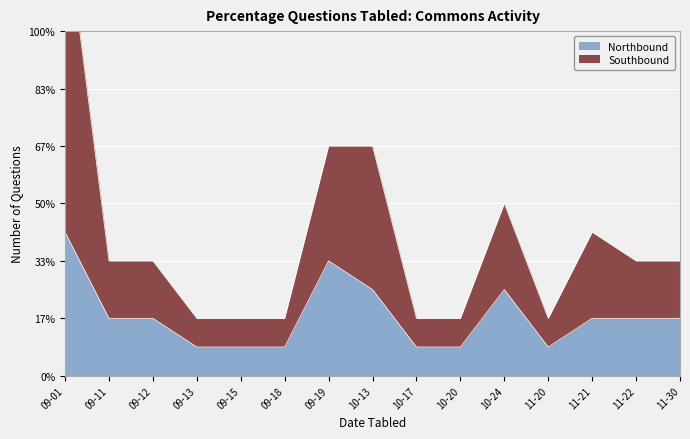

True or false: Northbound and Southbound cross at least once.

False